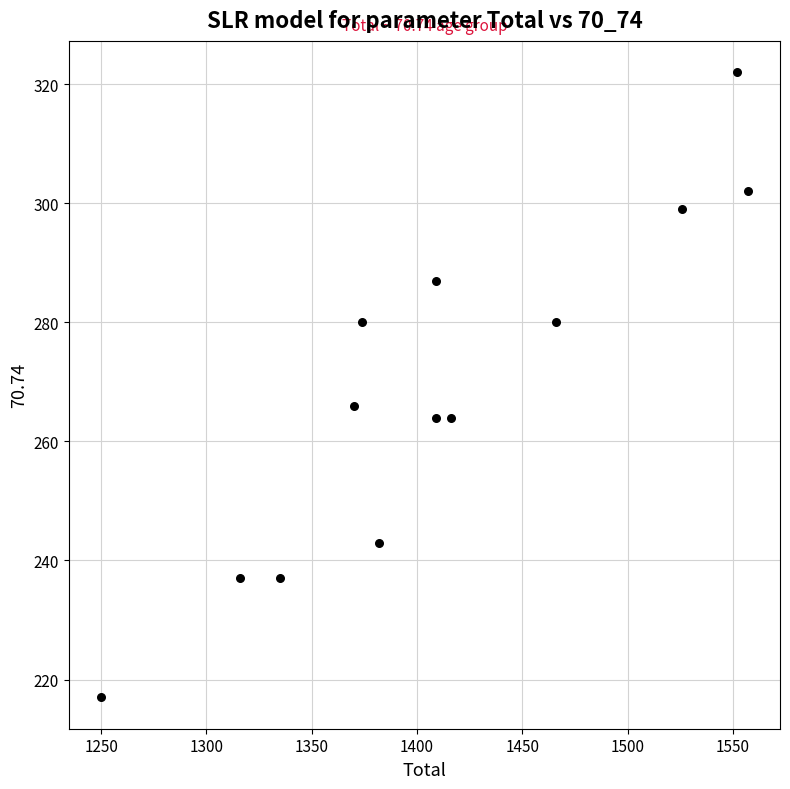

What Y value in the scatter plot is closest to 269?

266